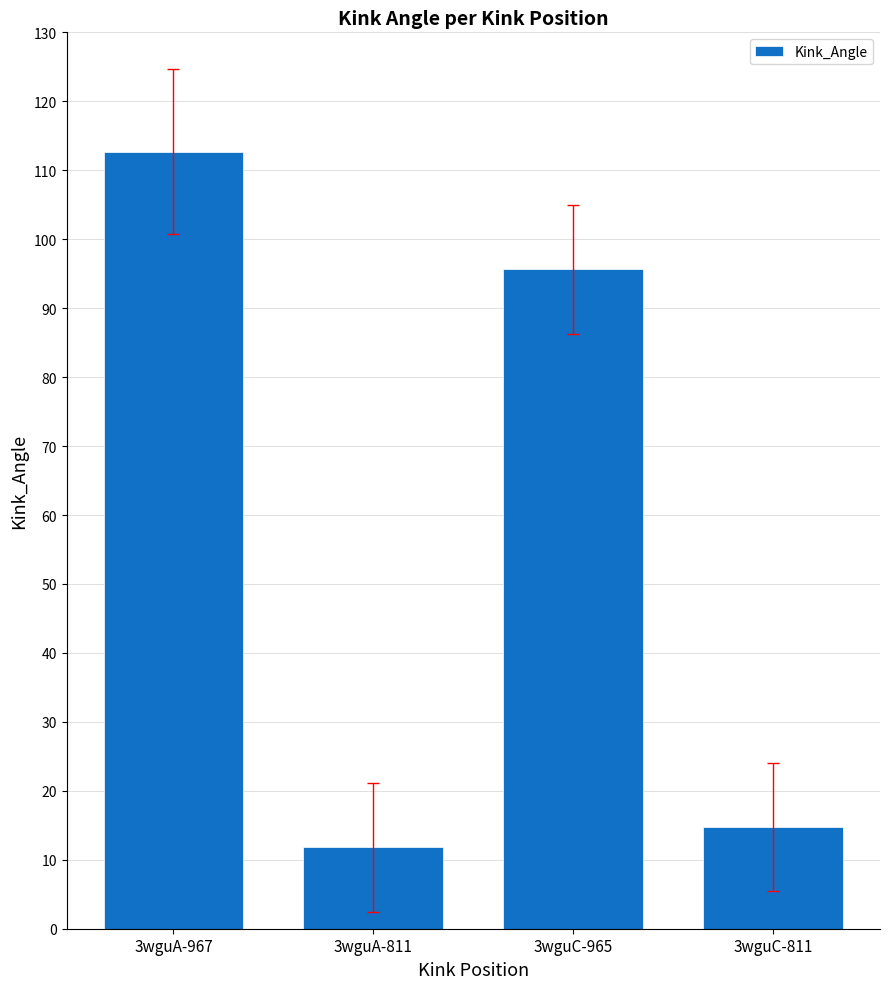

Reading left to right, transcribe all the data shown in this chart.

112.7	11.8	95.7	14.7